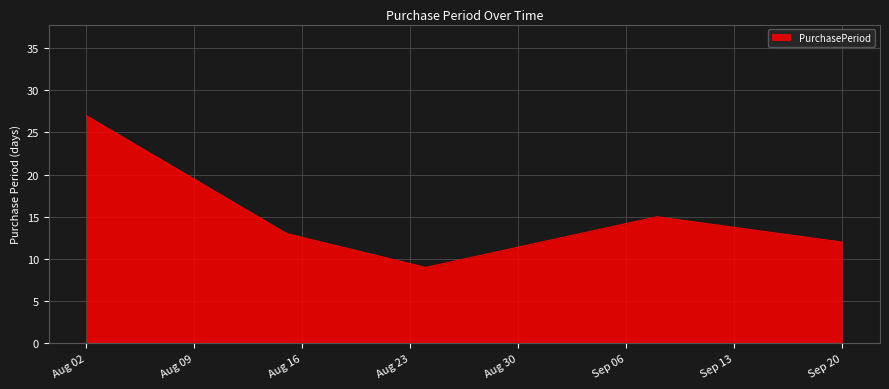

What is the minimum value shown in the chart?

9